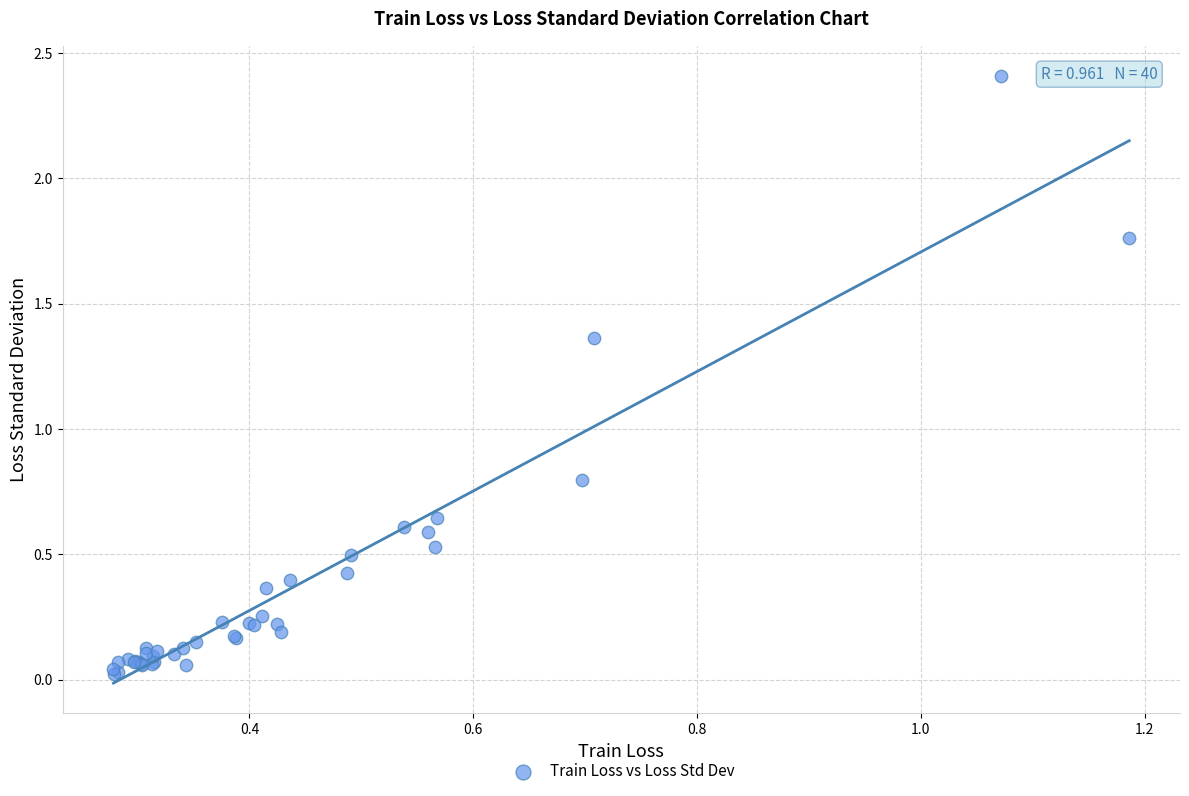

What Y value in the scatter plot is closest to 1?

0.8